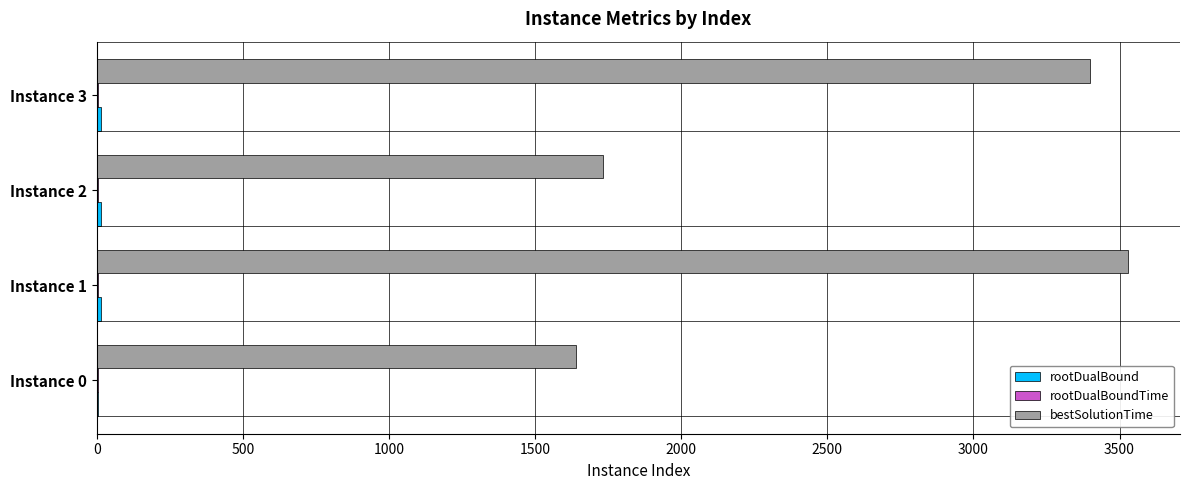

Which label corresponds to the largest value in the chart?

Instance 1